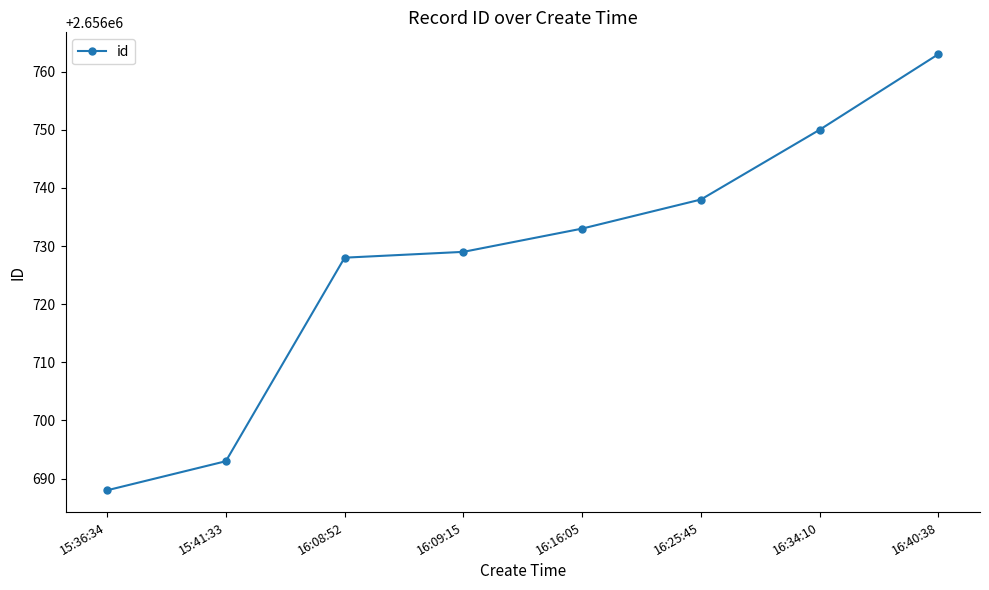

What is the change in value from 16:16:05 to 16:34:10?

+17